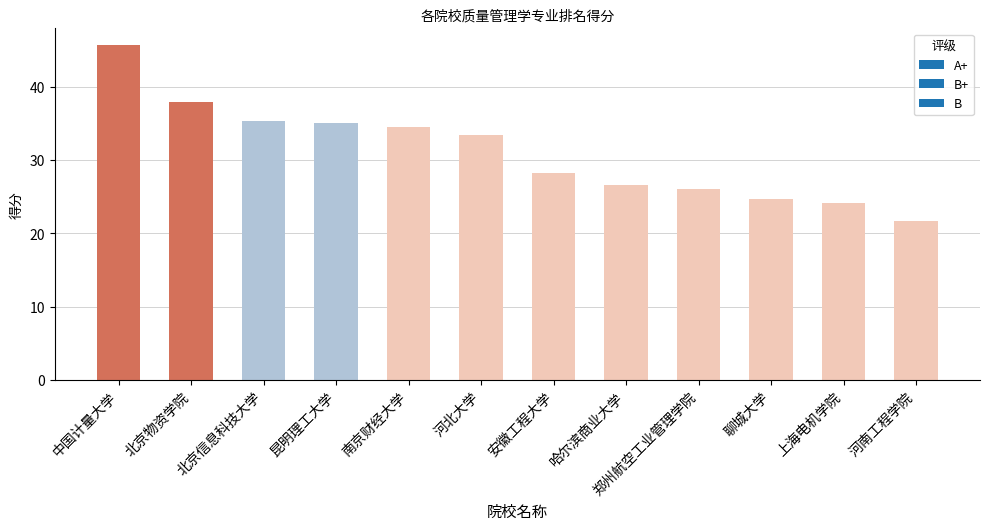

Rank the categories by value from highest to lowest.

中国计量大学, 北京物资学院, 北京信息科技大学, 昆明理工大学, 南京财经大学, 河北大学, 安徽工程大学, 哈尔滨商业大学, 郑州航空工业管理学院, 聊城大学, 上海电机学院, 河南工程学院